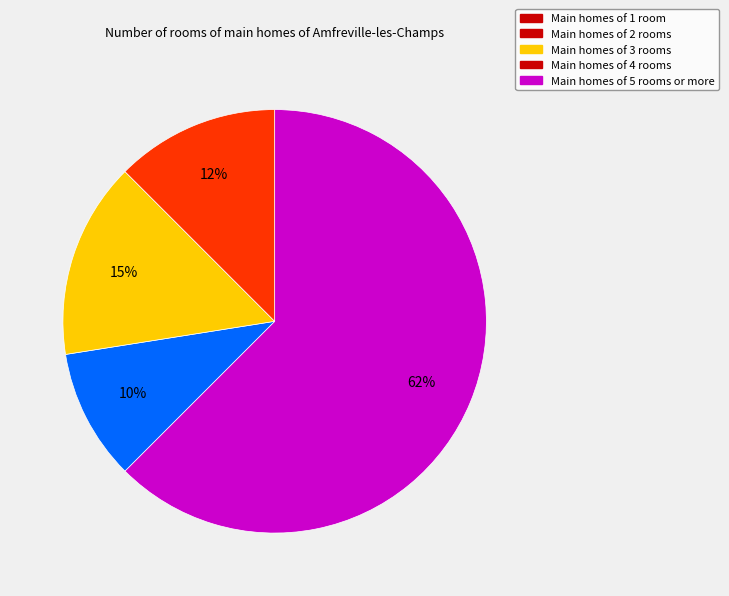

To the nearest percent, what is the average slice percentage?

25%